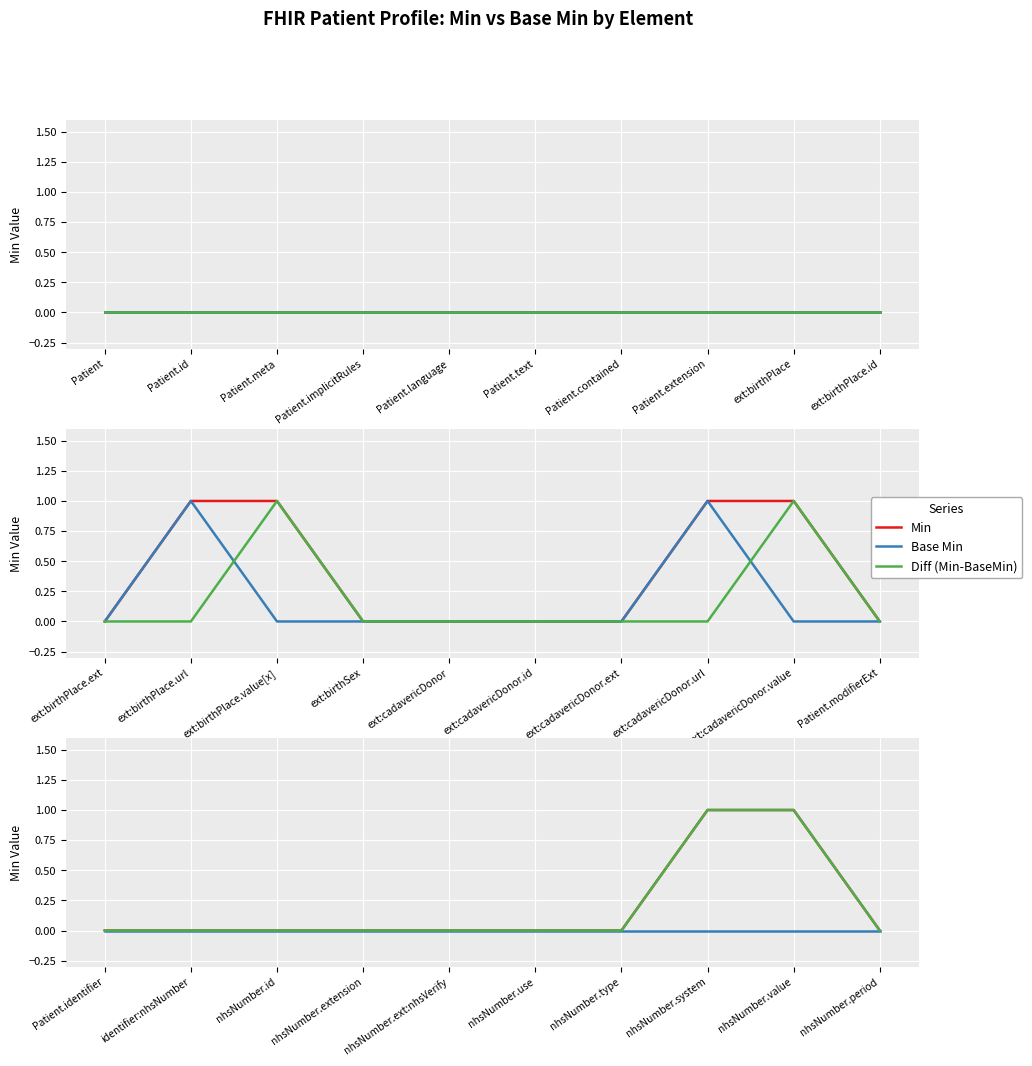

True or false: Min and Base Min intersect in this chart.

False